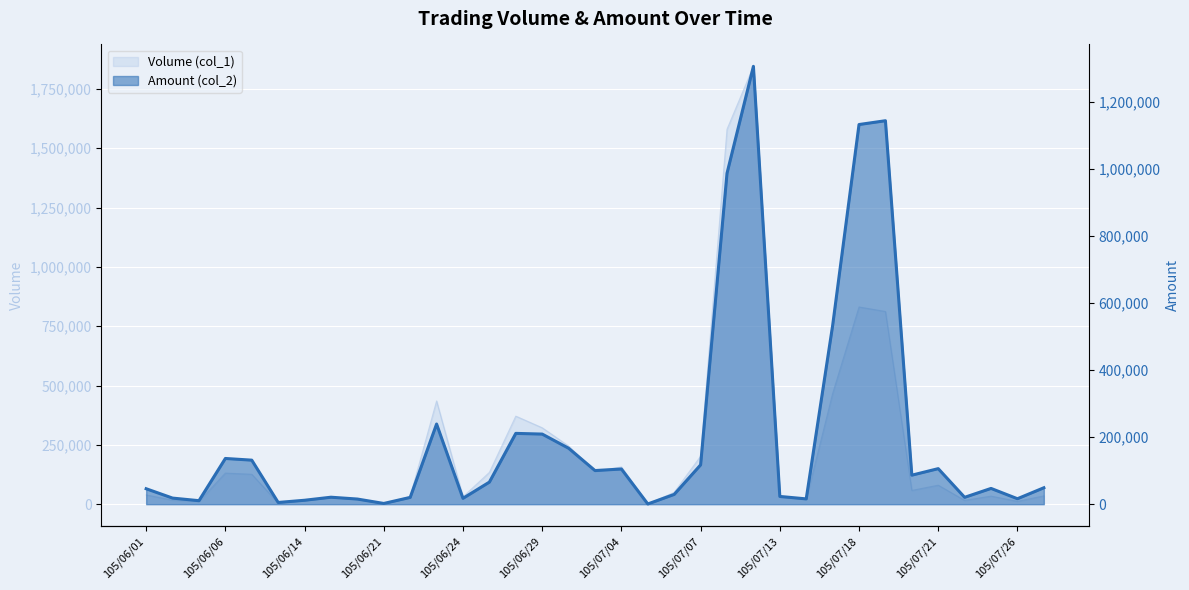

What is the sum of the Amount (col_2) values at 105/06/08 and 105/06/17?

20490